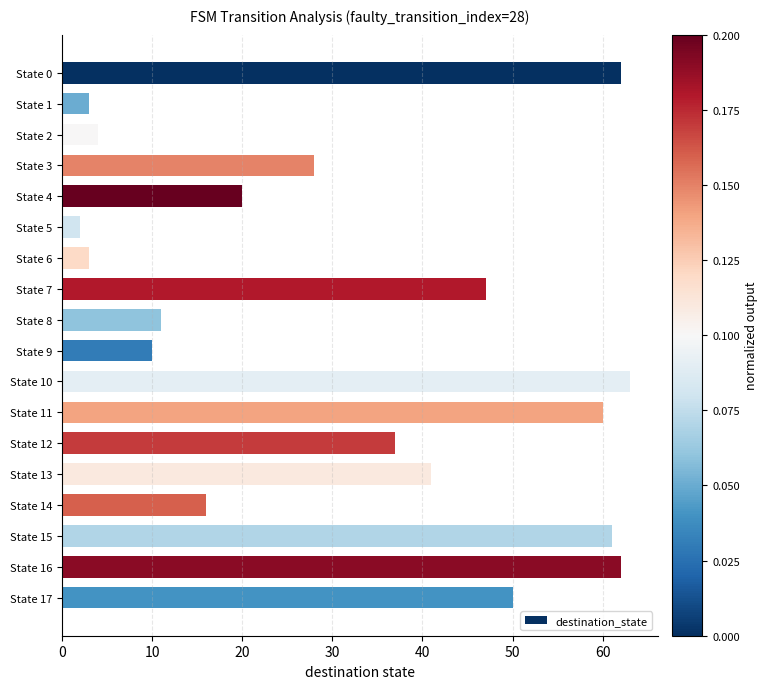

What is the value of the 17th bar from the top?

62